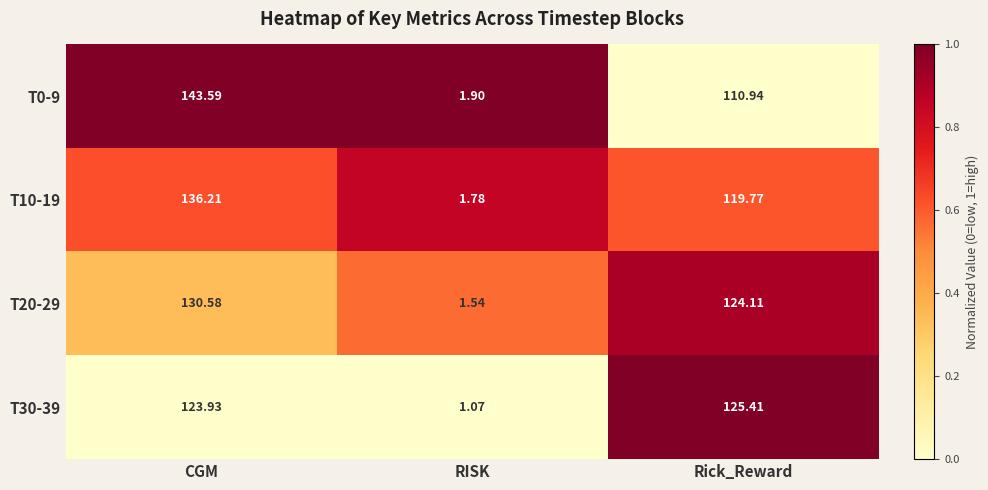

What is the total value across all series at Rick_Reward?

480.2